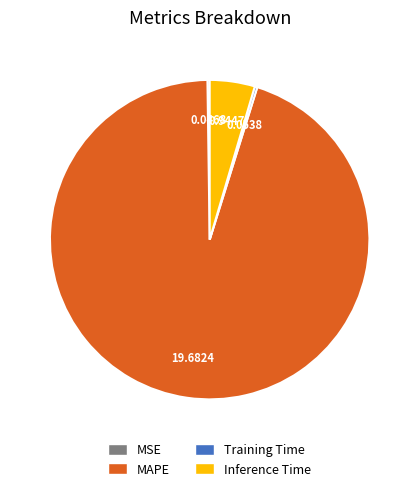

Does MAPE account for over 50% of the chart?

Yes